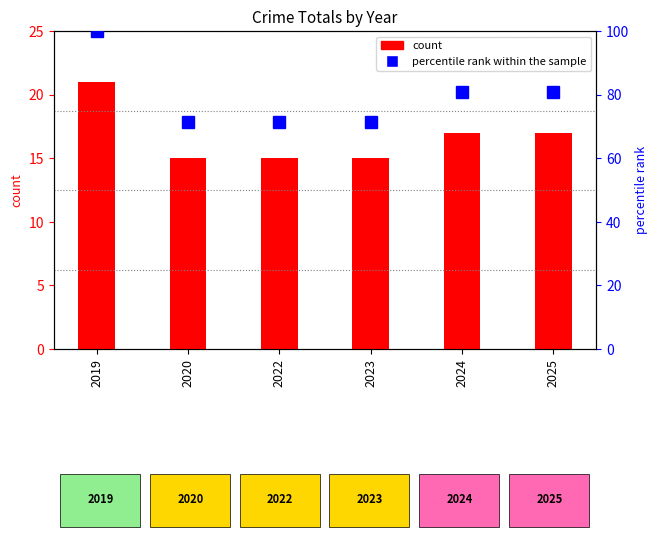

What is the sum of all percentile rank within the sample values?

476.2